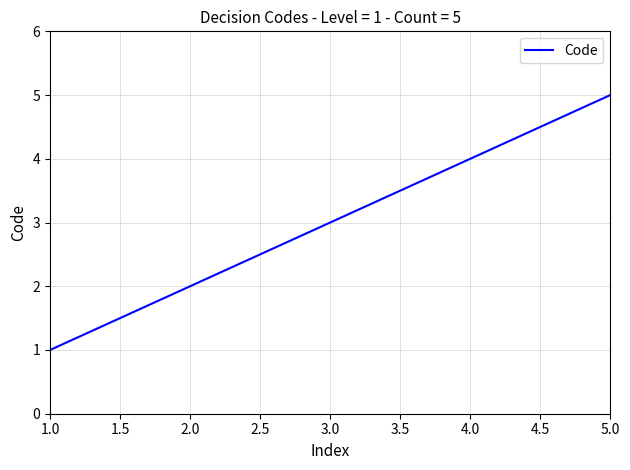

Rank the categories by value from highest to lowest.

5.0, 4.0, 3.0, 2.0, 1.0